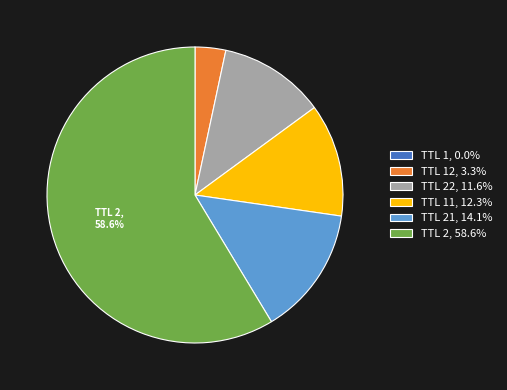

Is there any slice that represents more than half of the pie?

Yes